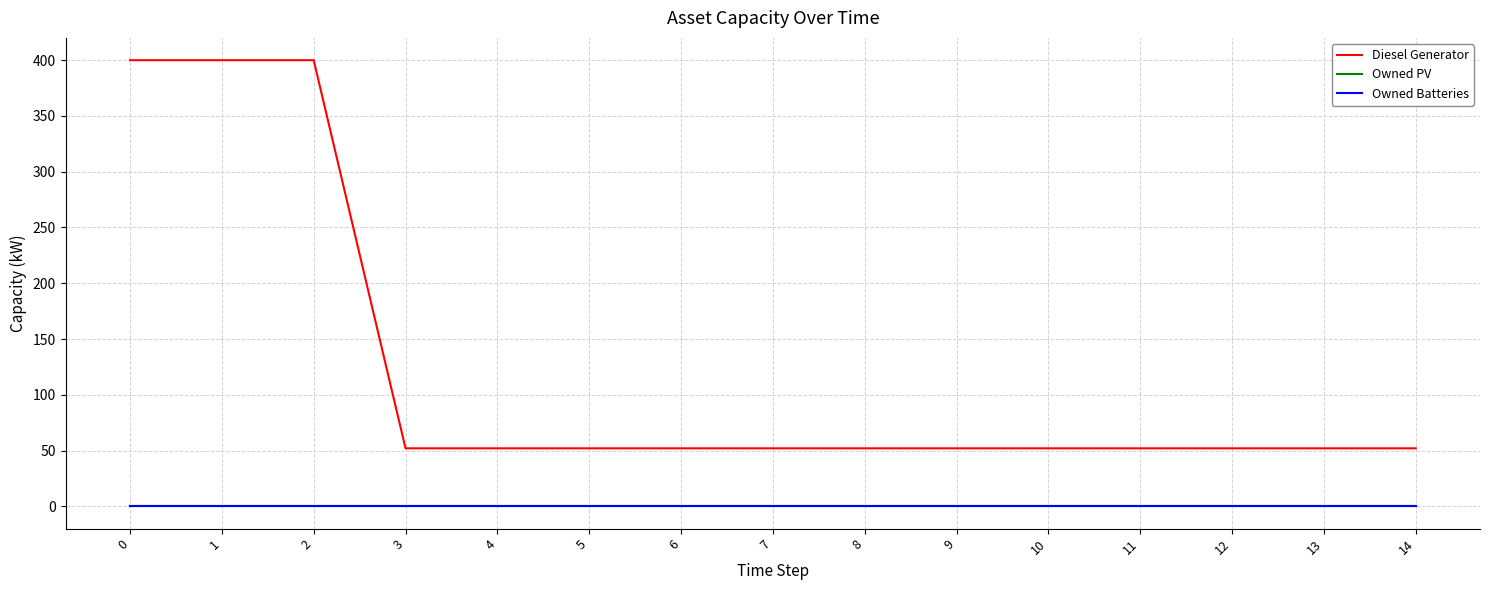

Is this an area chart (filled region under the line)?

No